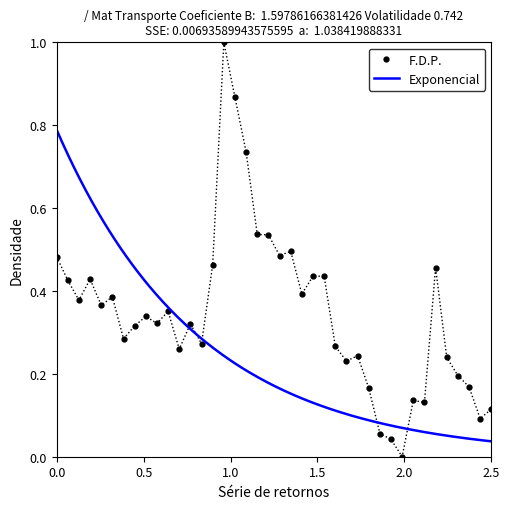

Is it true that the value at 20200225 is 0.3?

False